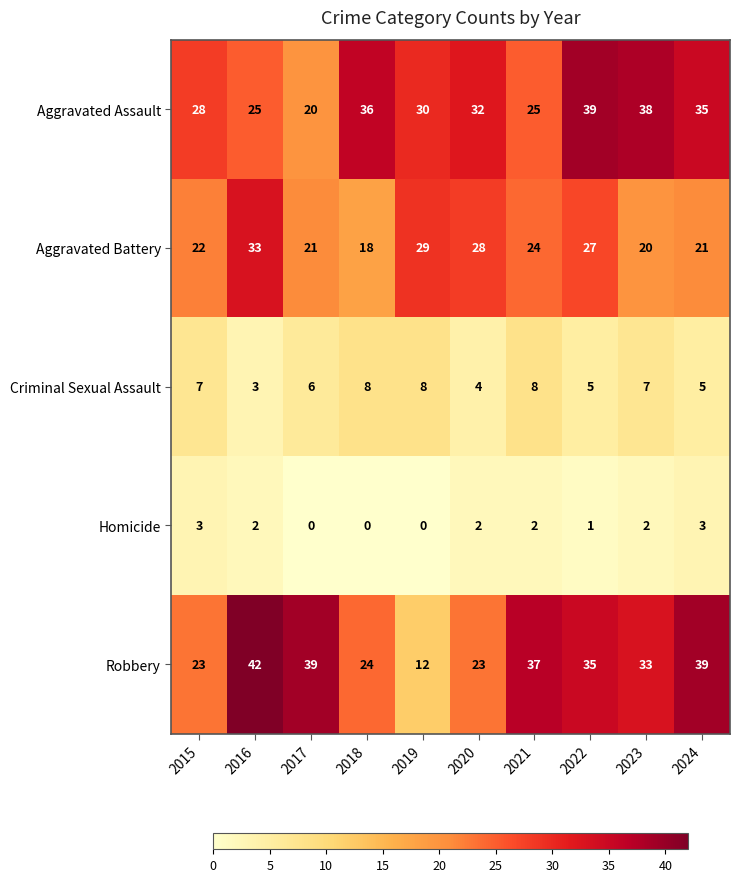

The value of Homicide at 2017 is -2. True or false?

False